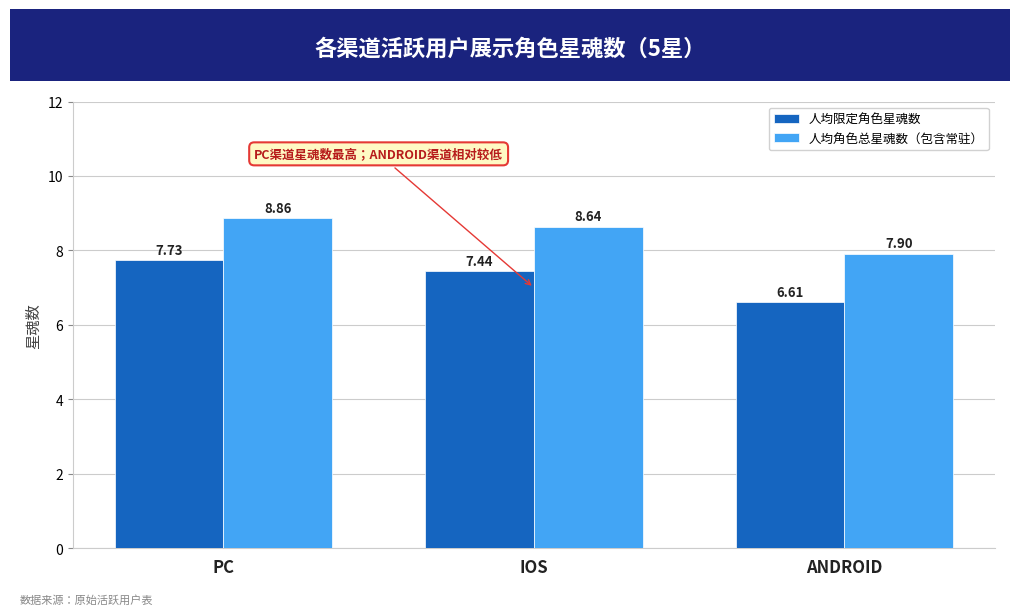

At which label is 人均角色总星魂数（包含常驻） closest to 8?

ANDROID